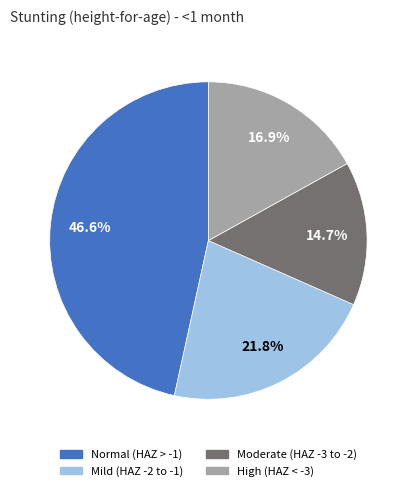

Does any single category account for the majority?

No